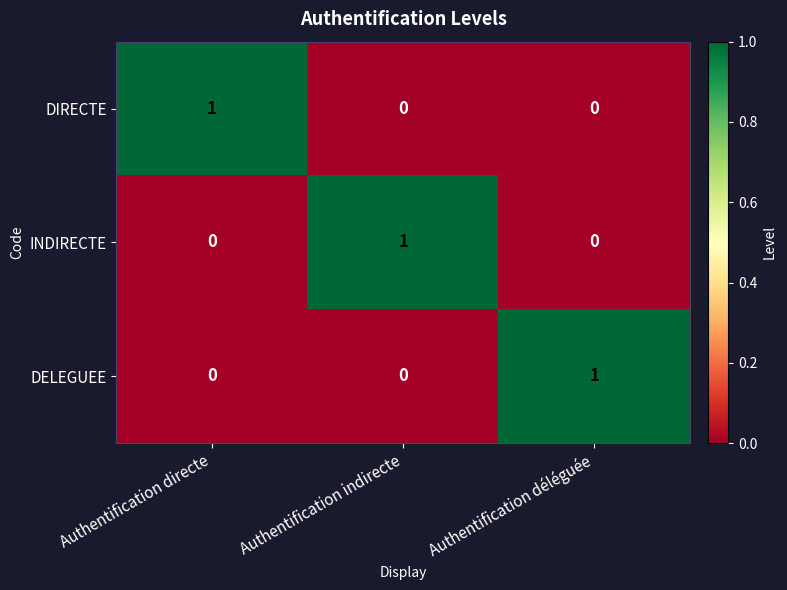

Reading right to left, list all the values displayed in this chart.

DIRECTE: 0	0	1
INDIRECTE: 0	1	0
DELEGUEE: 1	0	0